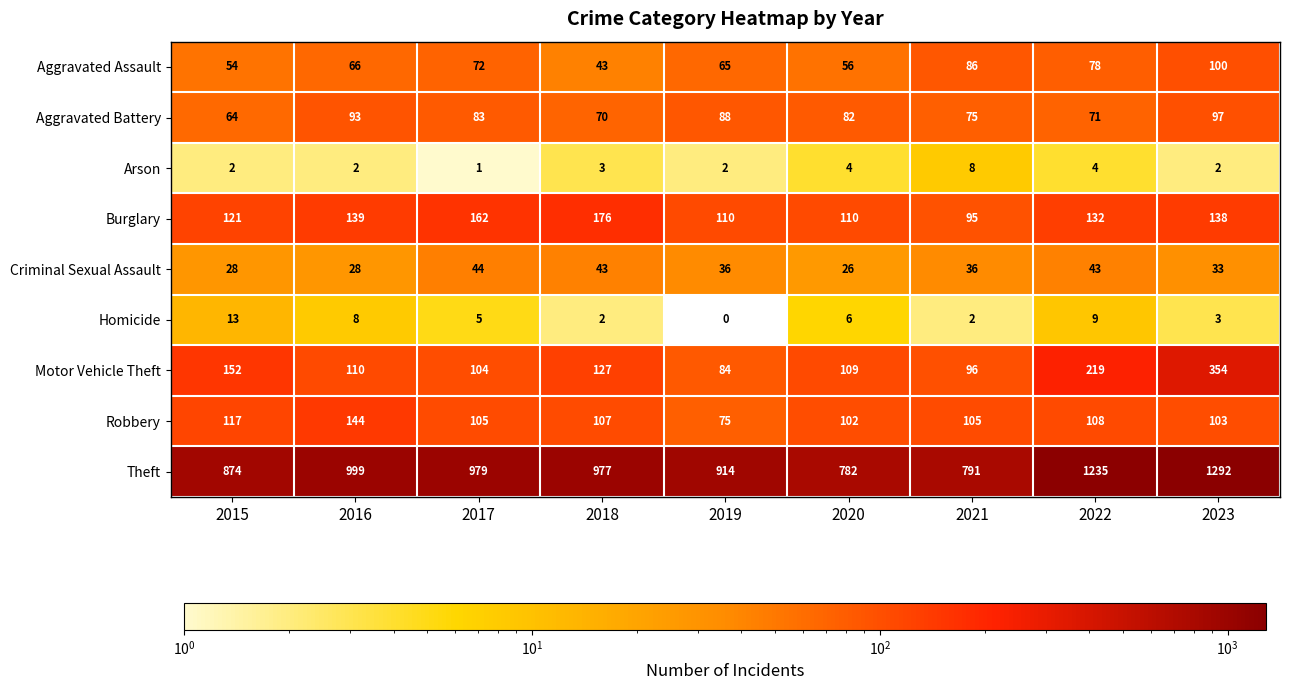

At which category is the sum across all series the highest?

2023